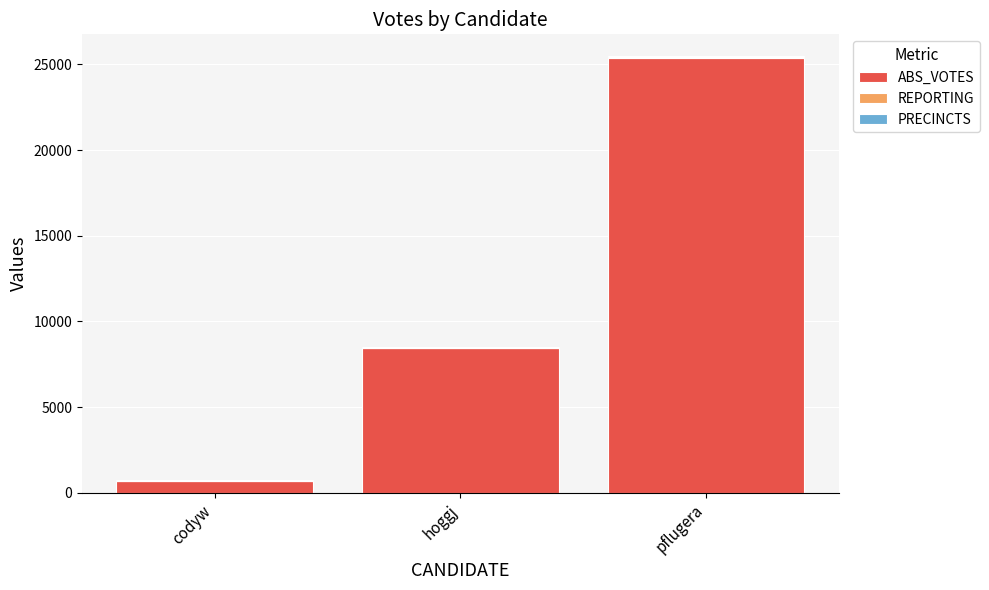

What is the maximum value for ABS_VOTES?

25396